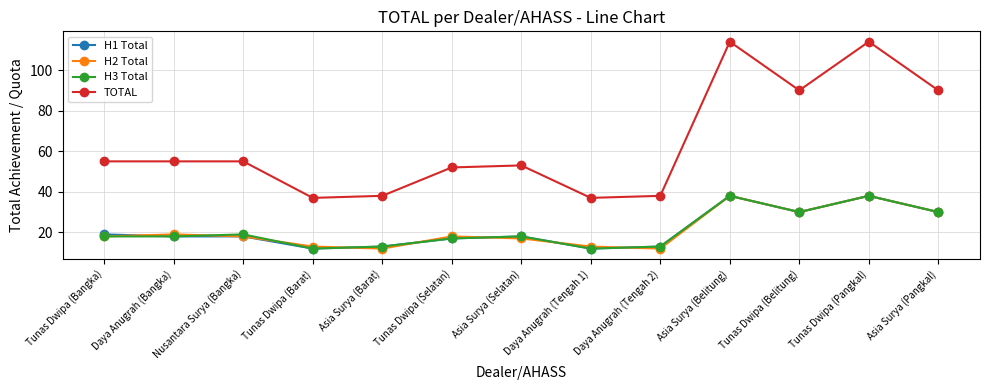

What is the minimum value shown in the chart?

12